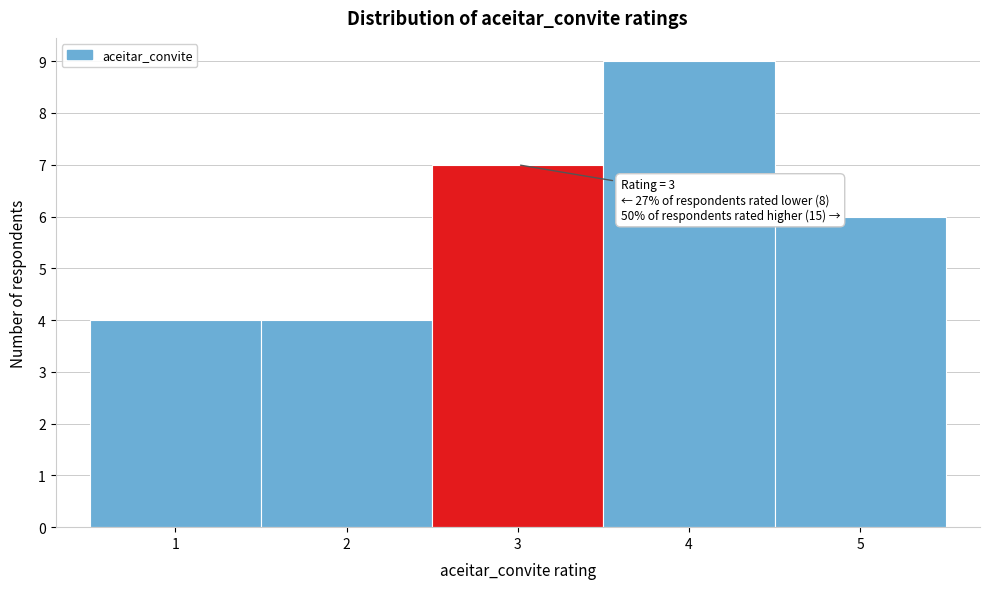

Which range on the x-axis has the tallest bar?

3.5 to 4.5